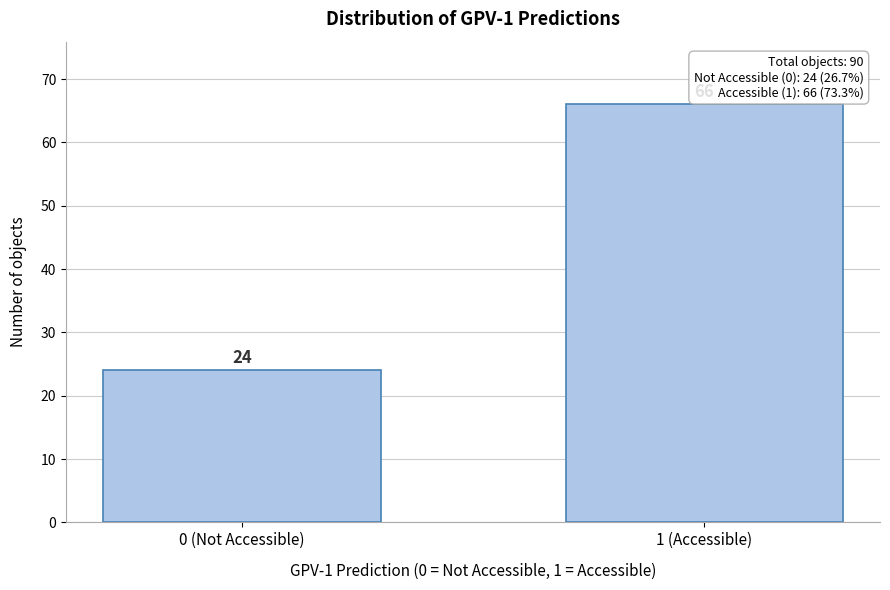

Reading left to right, extract all data points from this chart.

0 (Not Accessible)=24	1 (Accessible)=66